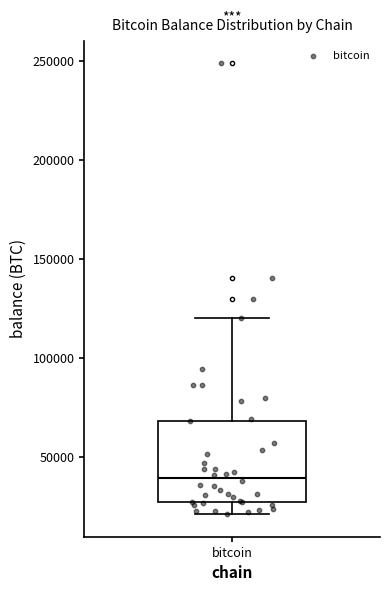

Where does the median line of the box for bitcoin sit on the y-axis? The values are not printed on the chart, so give them approximately, as read against the axis.

40000